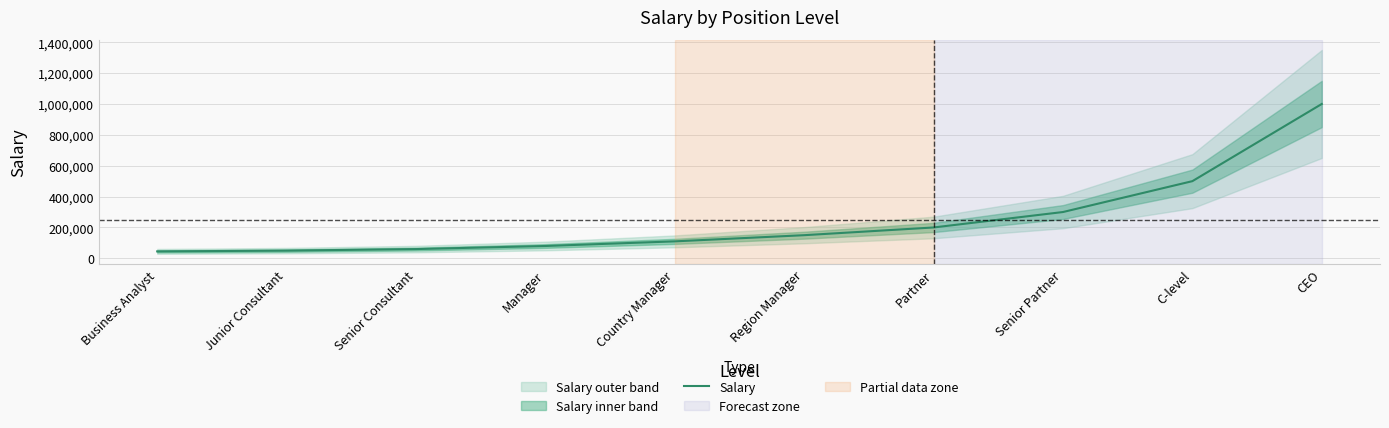

Which category has the lowest value across all series?

Business Analyst